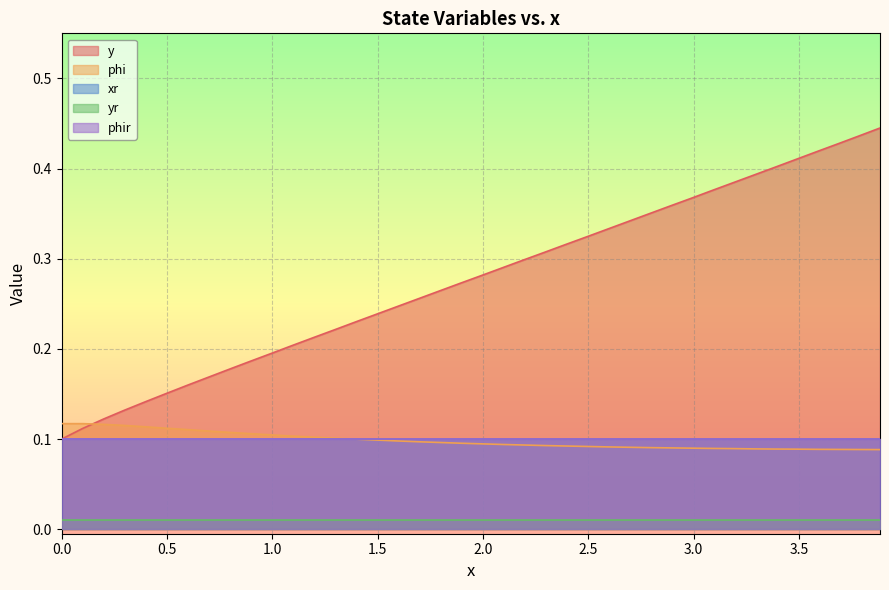

How many y values are between 0 and 1?

40